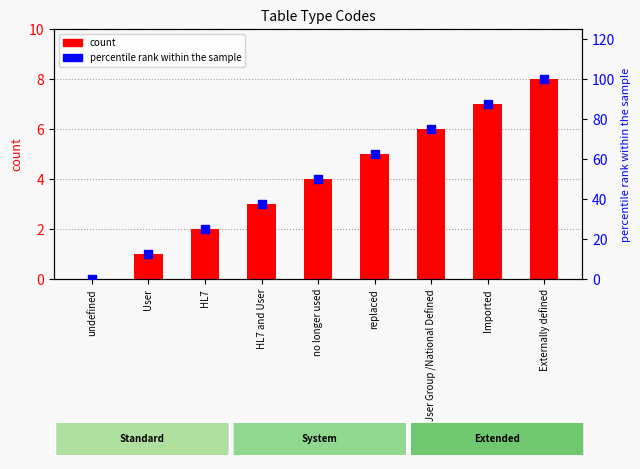

Is the value of percentile rank at Externally defined greater than the value of table_type at User?

Yes